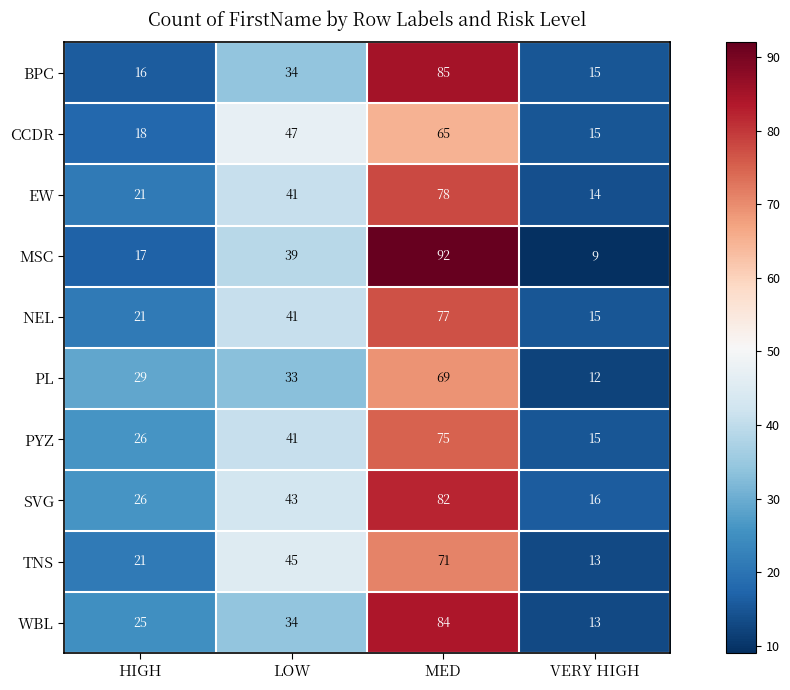

How many data points does each series have?

4